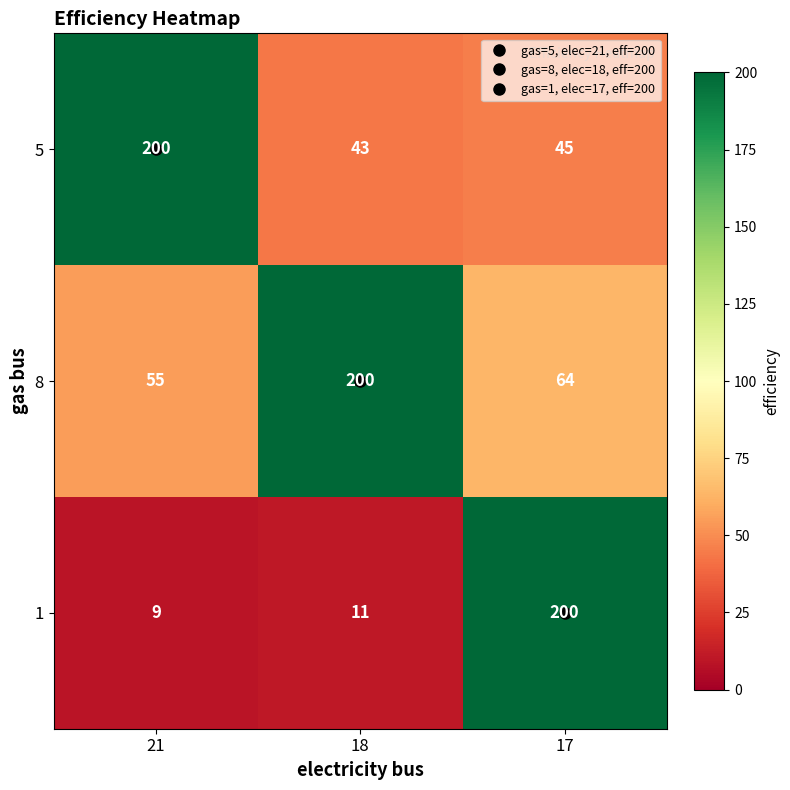

What is the difference between the maximum and second lowest values in the 5 series?

155